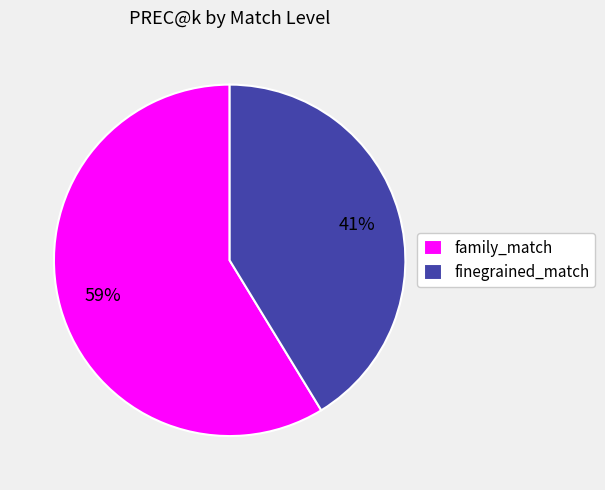

To the nearest percent, what is the combined percentage of family_match and finegrained_match?

100%